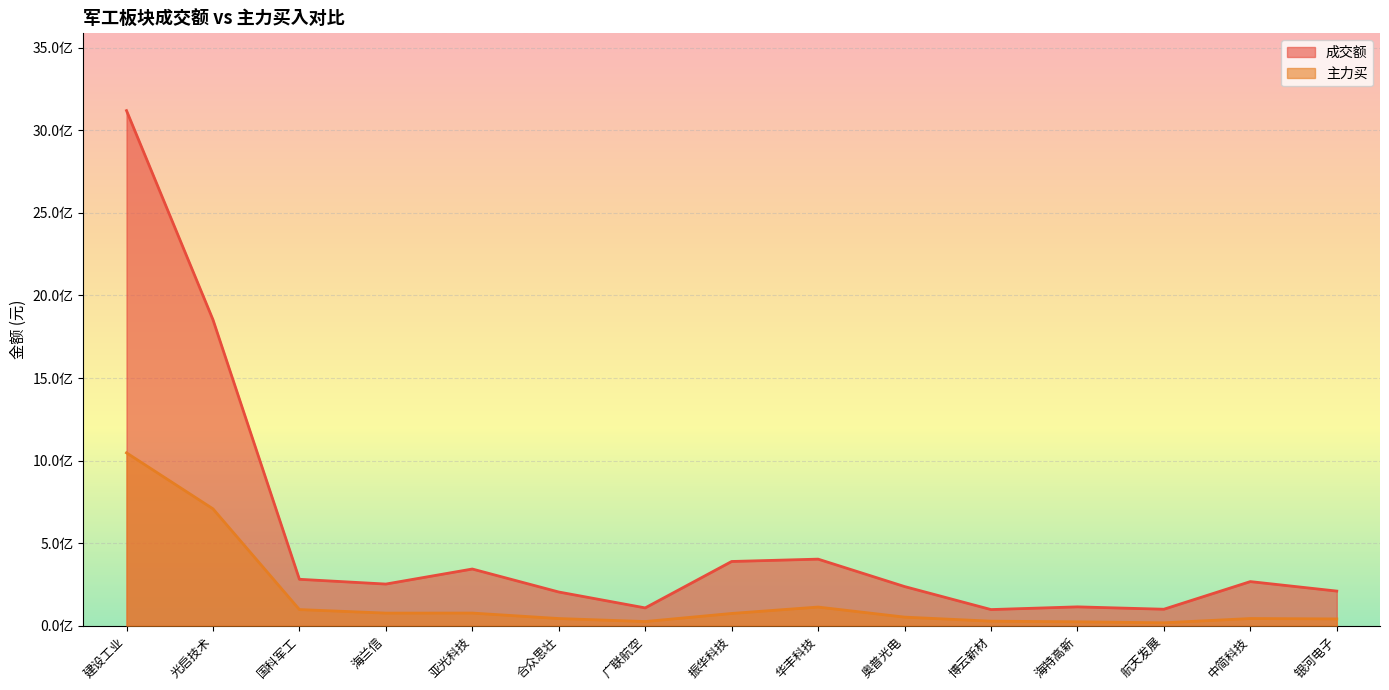

Rank the categories by 成交额 value from highest to lowest.

建设工业, 光启技术, 华丰科技, 振华科技, 亚光科技, 国科军工, 中简科技, 海兰信, 奥普光电, 银河电子, 合众思壮, 海特高新, 广联航空, 航天发展, 博云新材